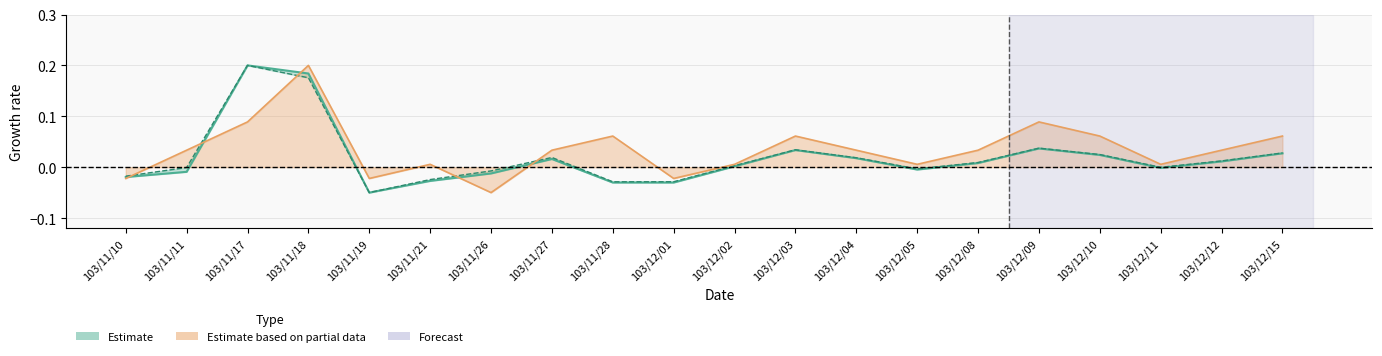

What position from the right is 103/12/03?

9